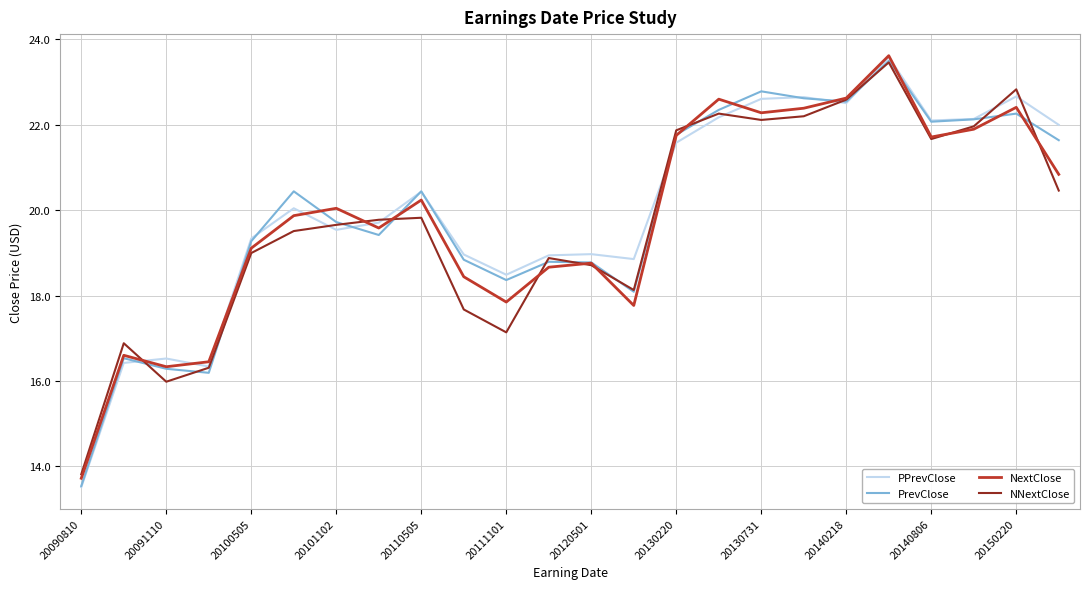

Which series has the widest spread of values?

PPrevClose